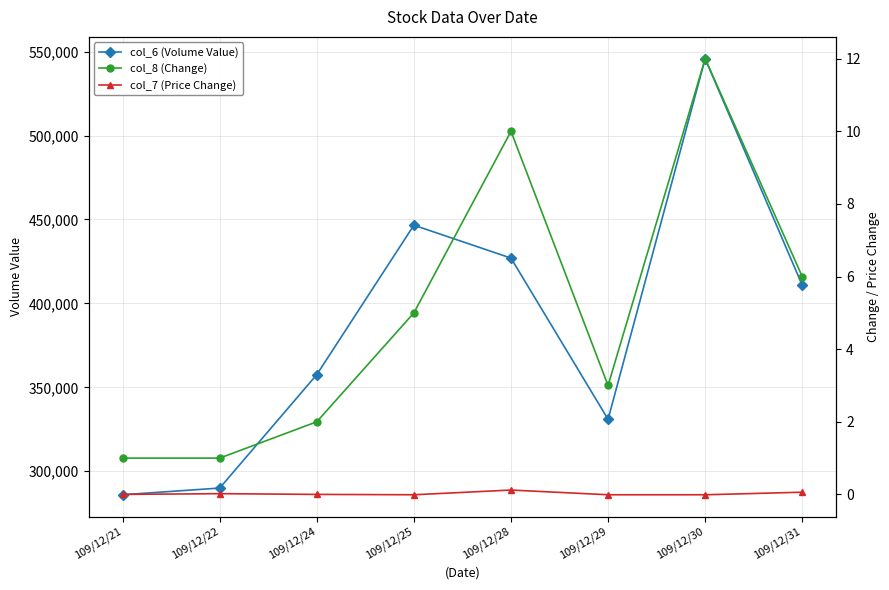

List the labels in order of col_8 (Change) value, smallest first.

109/12/21, 109/12/22, 109/12/24, 109/12/29, 109/12/25, 109/12/31, 109/12/28, 109/12/30